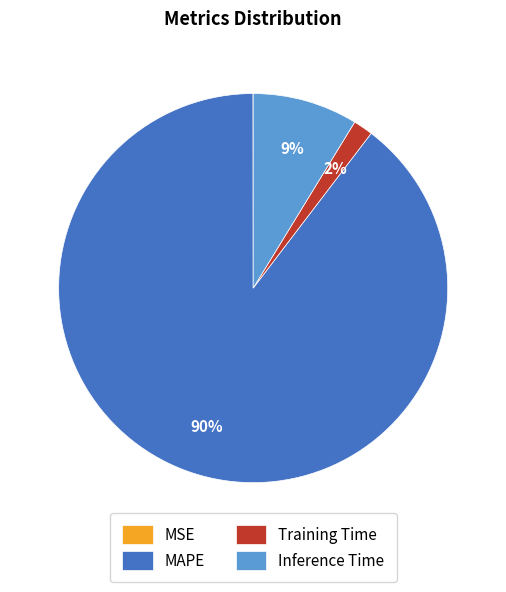

What is the majority slice?

MAPE